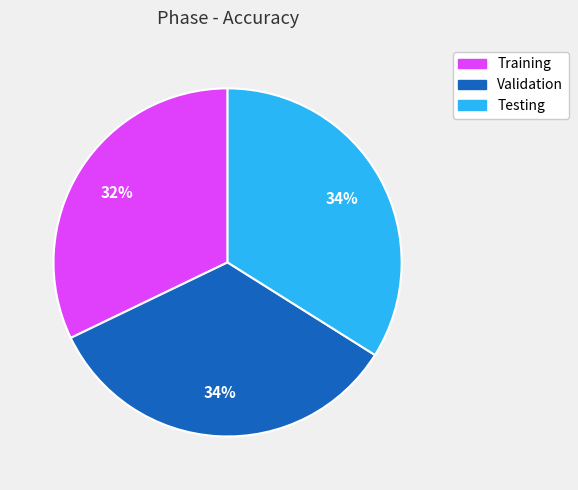

Count the number of slices in the pie.

3